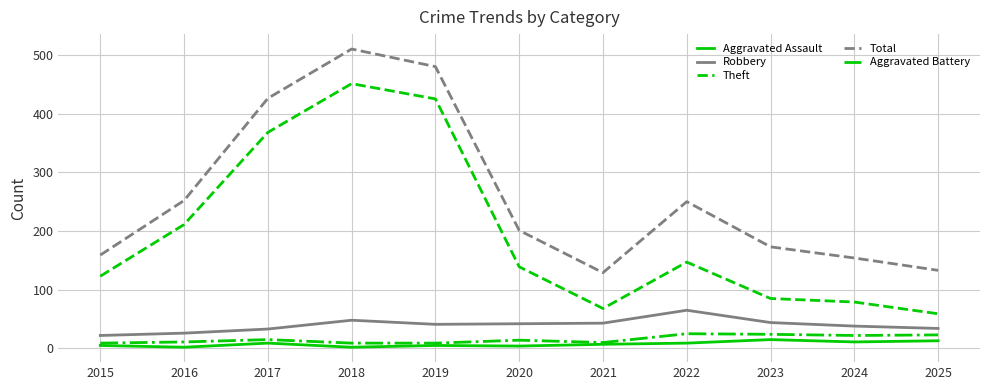

Is this an area chart (filled region under the line)?

No